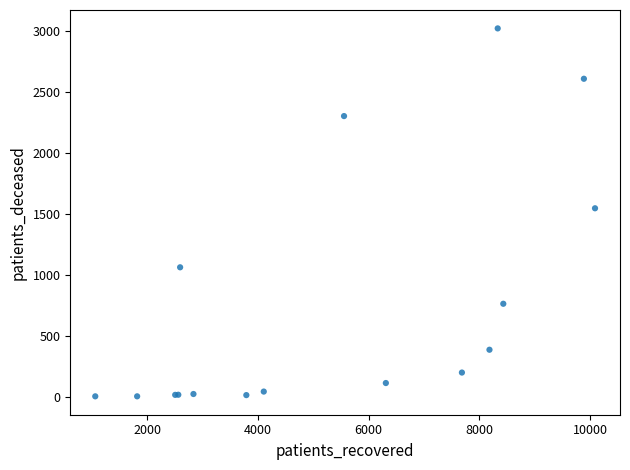

What Y value in the scatter plot is closest to 1511?

1545